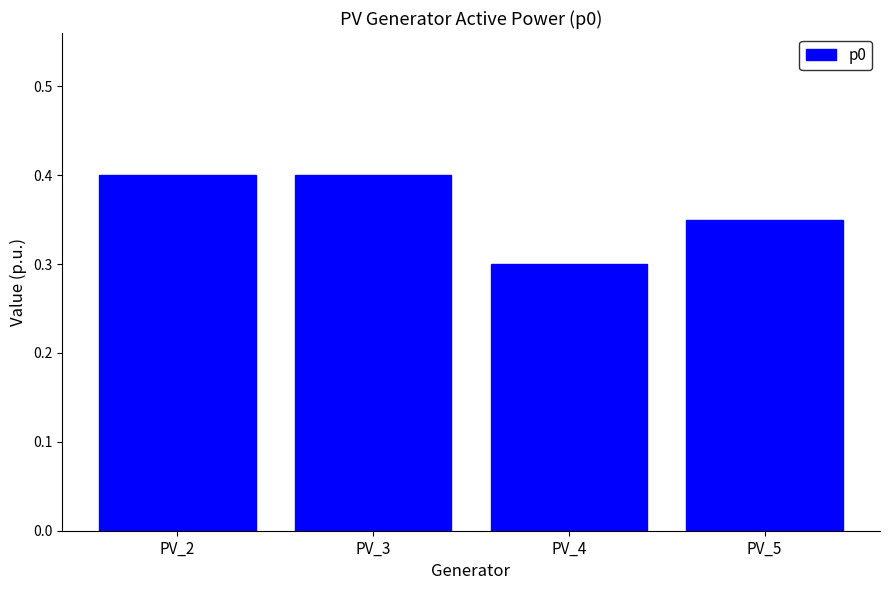

The chart shows a value of 0.4 at PV_4. True or false?

False